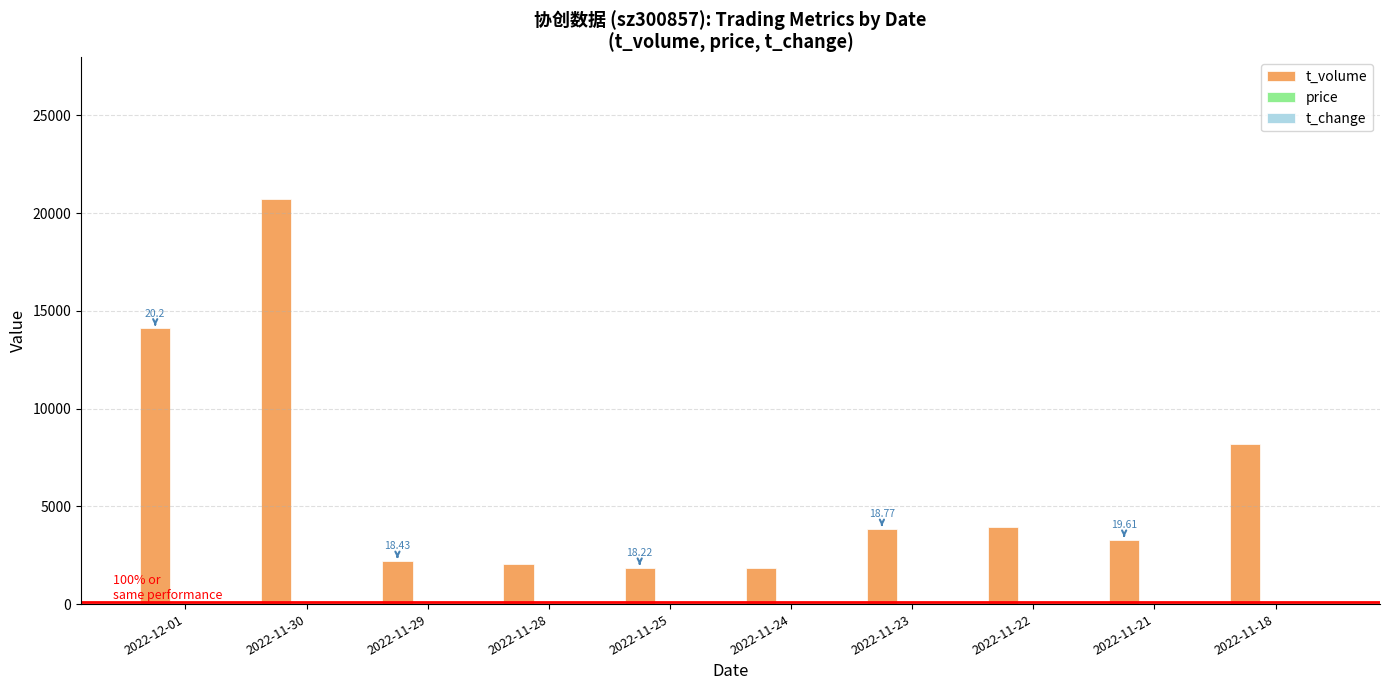

What is the sum of all t_volume values?

62095.0